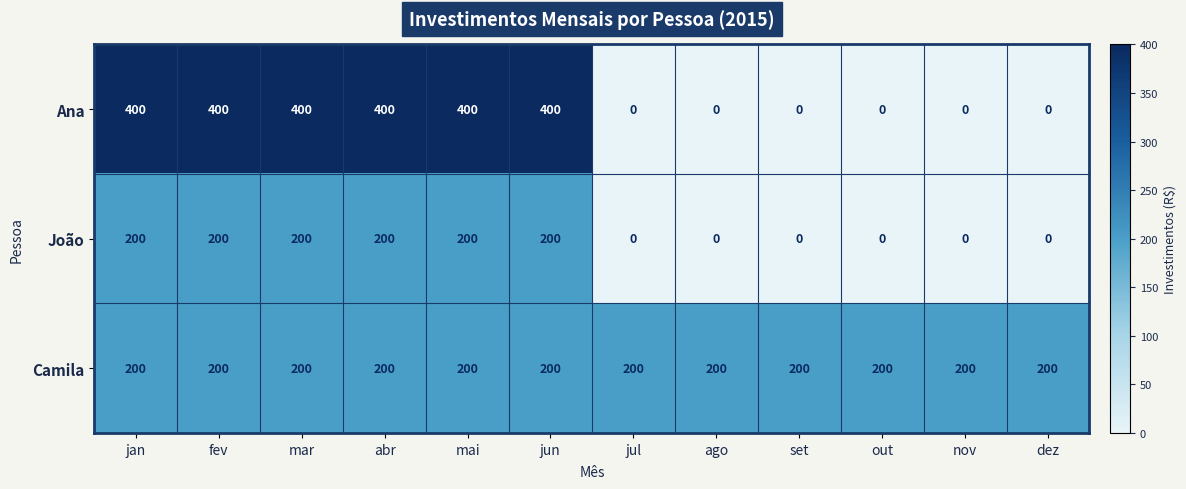

The Ana series shows 400 at jun. True or false?

True